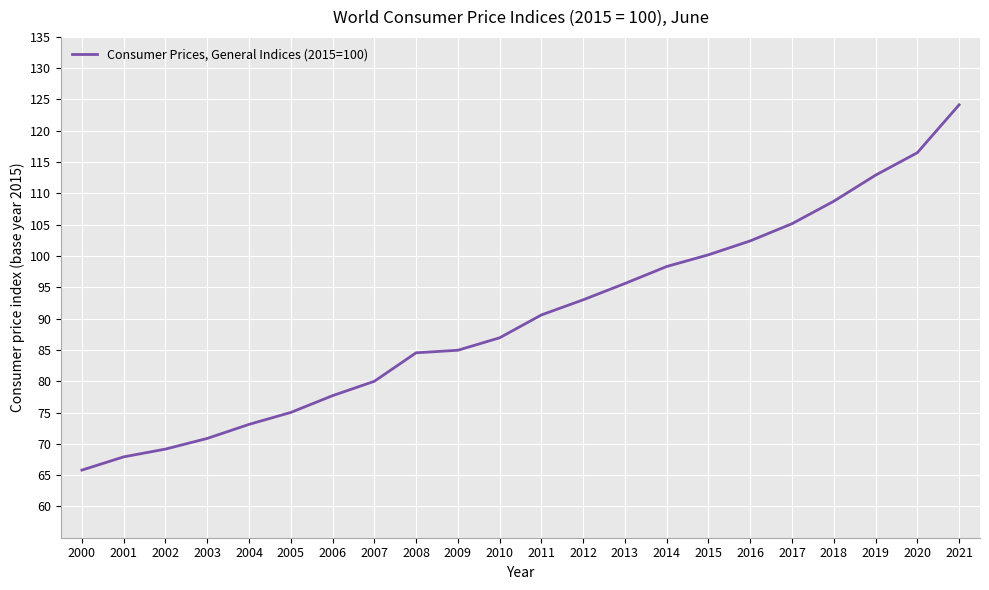

What is the sum of the values at 2002 and 2005?

144.2